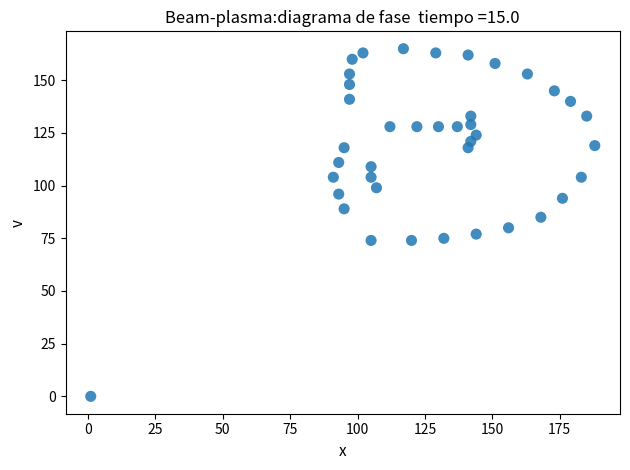

What is the range of Y values (max minus min)?

165